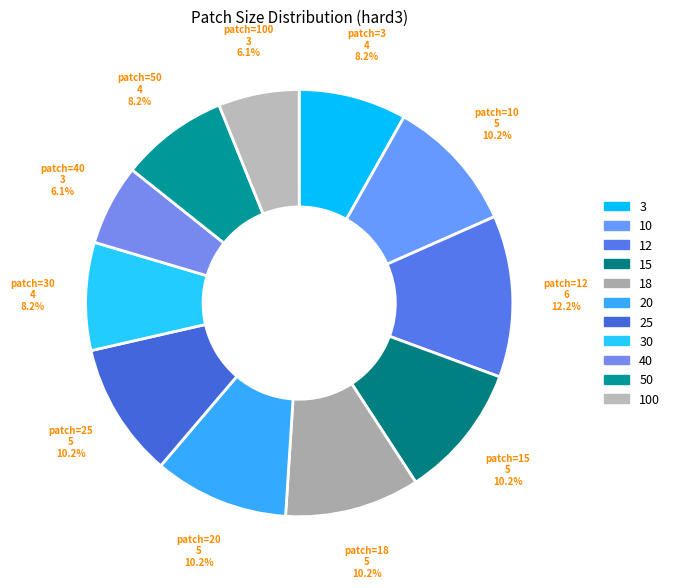

Count the number of slices in the pie.

11